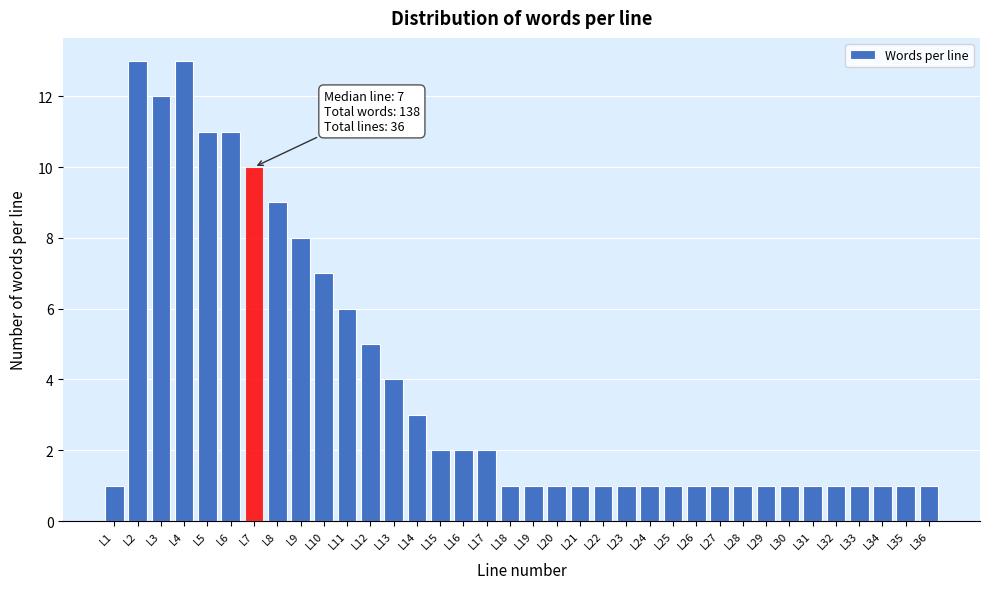

What is the greatest value displayed?

13